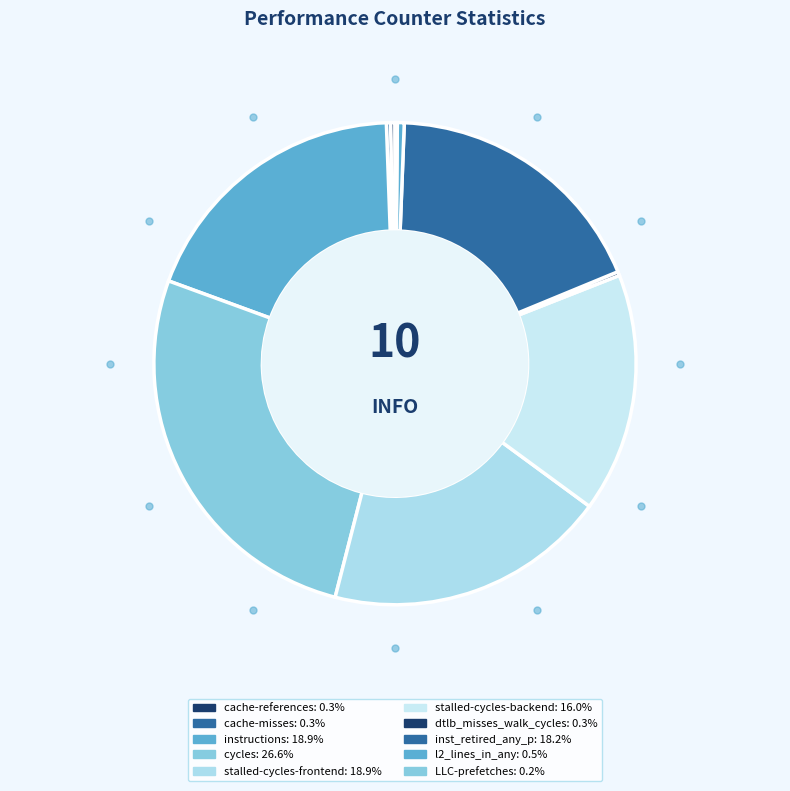

The cache-misses slice represents 6% of the pie. True or false?

False